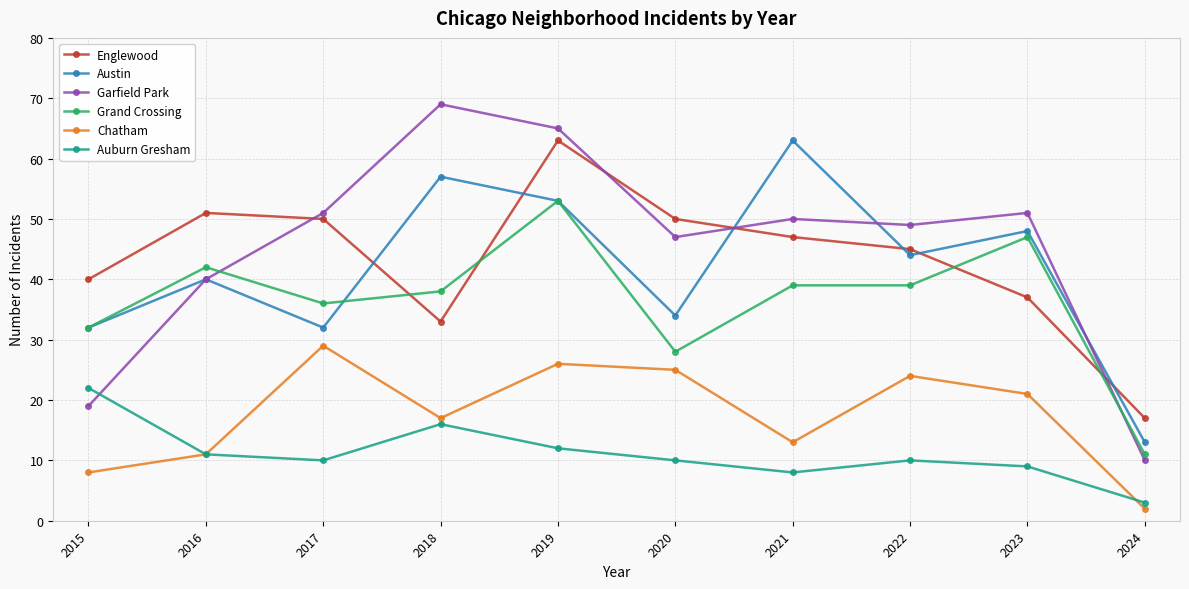

What are all the series names shown in the legend?

Englewood, Austin, Garfield Park, Grand Crossing, Chatham, Auburn Gresham